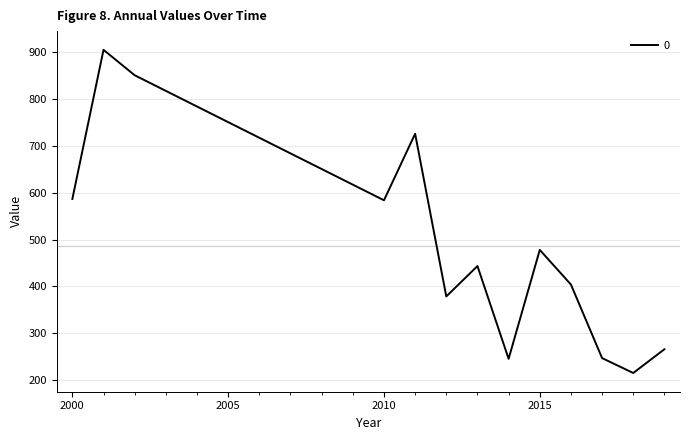

What is the smallest value displayed?

215.0